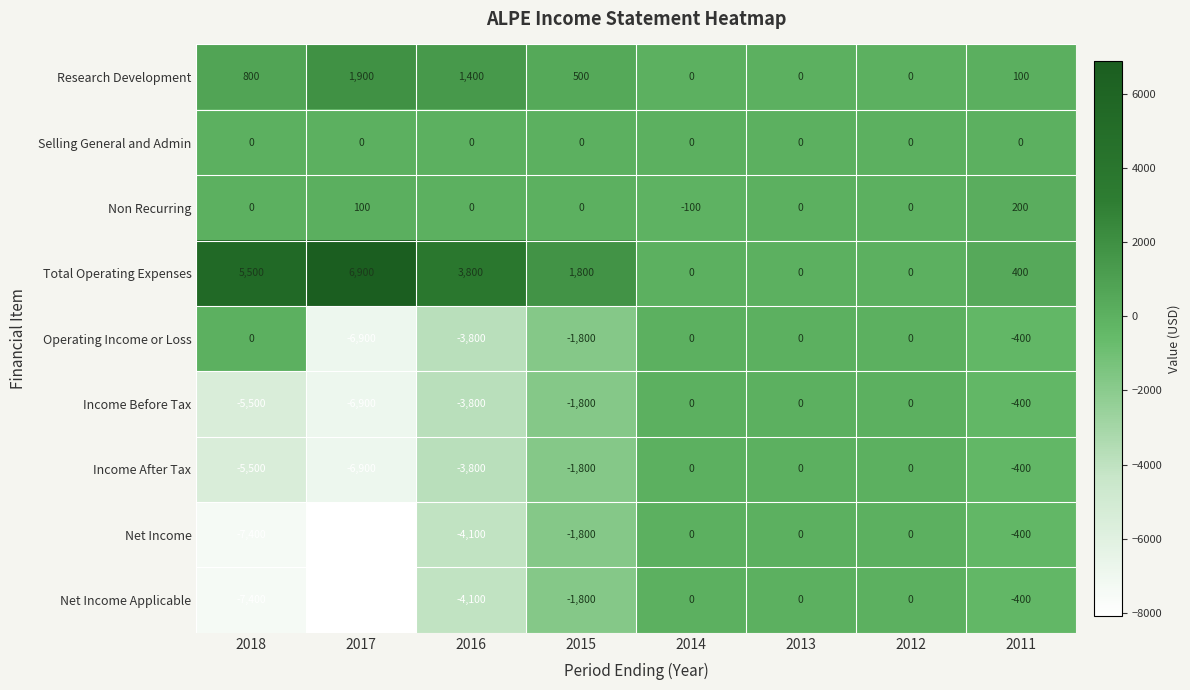

Is it true that Net Income Applicable equals -224 at 2011?

False